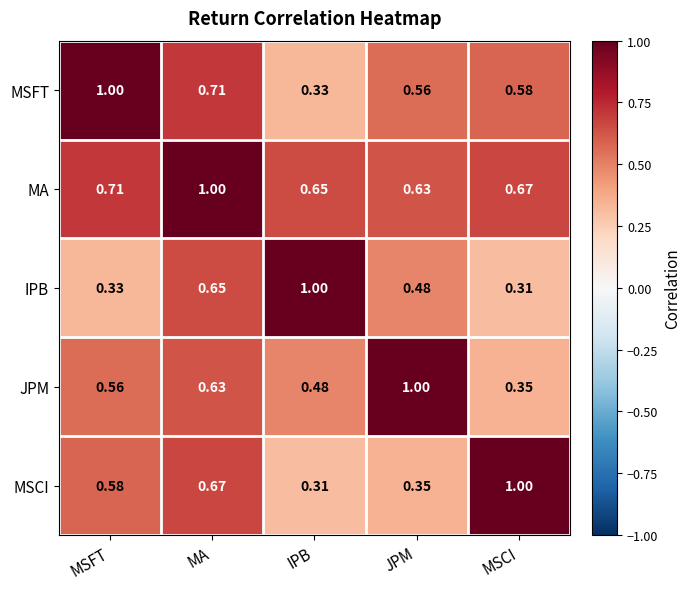

Which series has the largest total across all categories?

MA